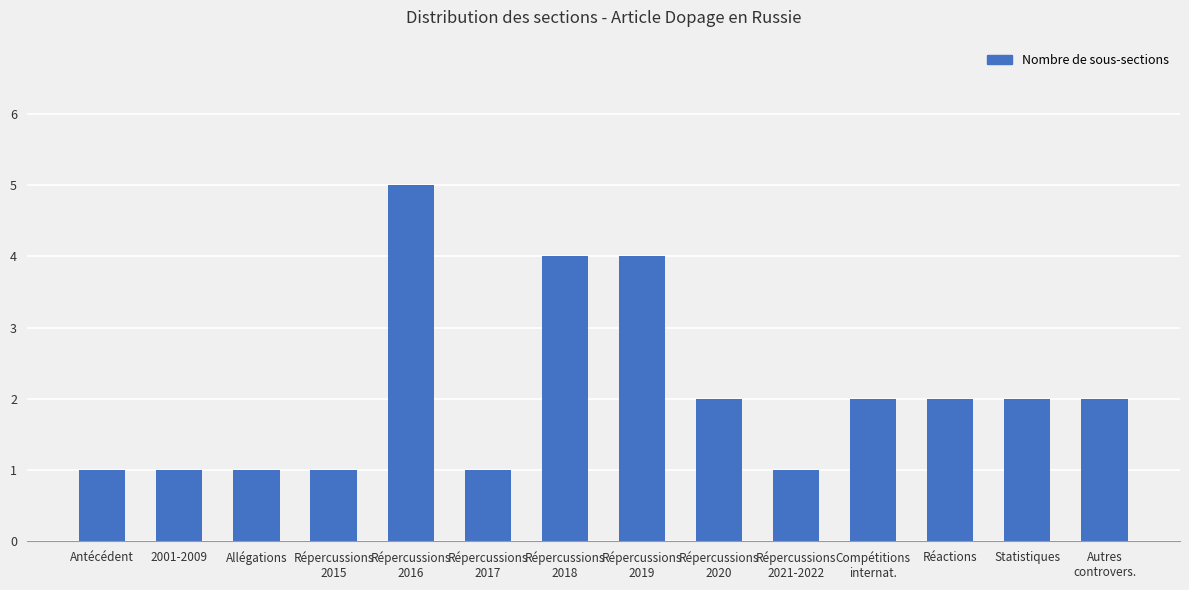

What is the value of the 12th bar from the left?

2